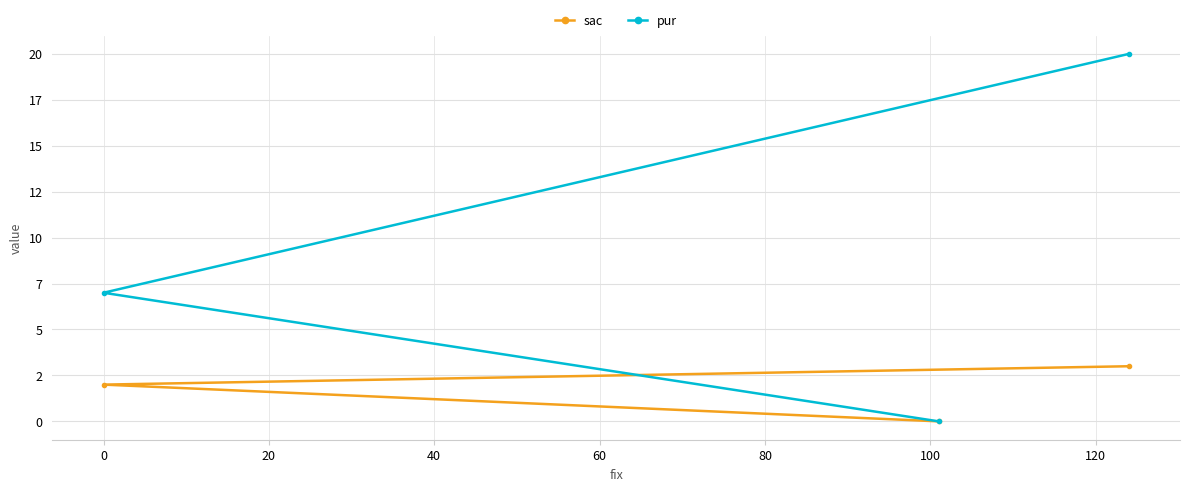

Is the value of pur at 20 greater than the value of sac at 20?

Yes